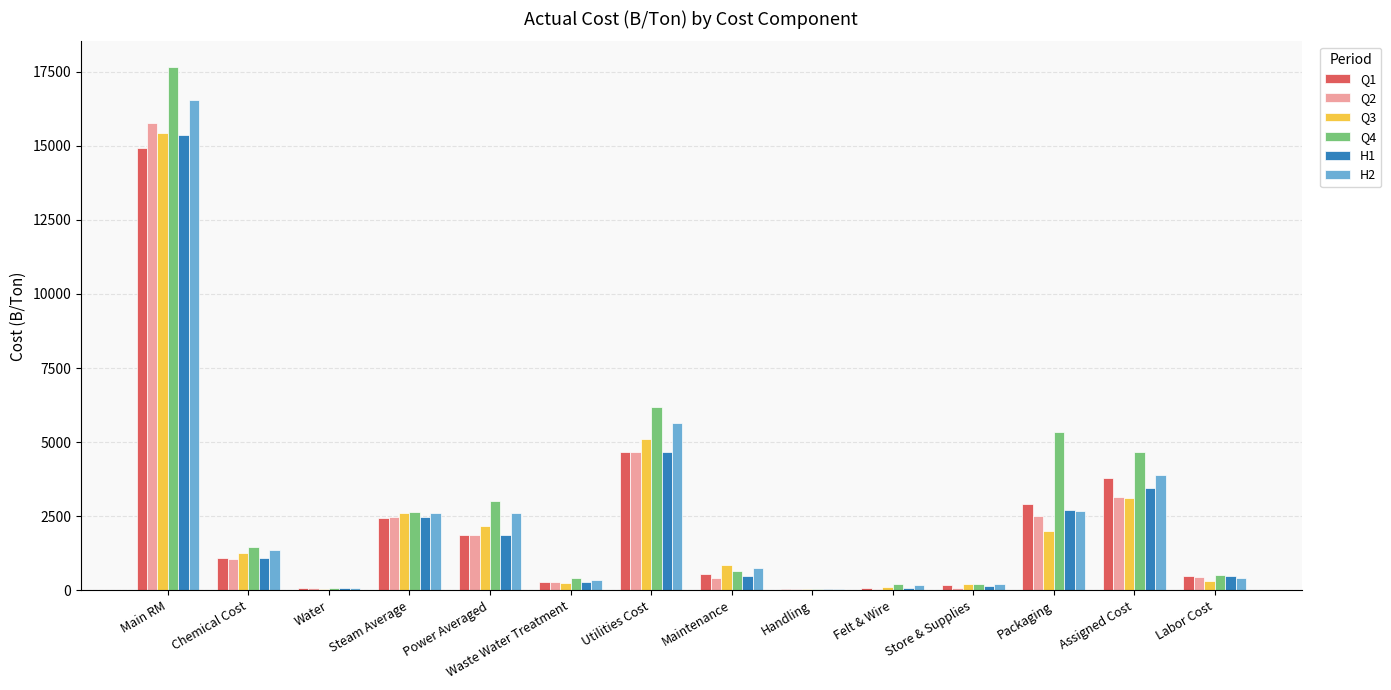

What is the maximum value for H1?

15352.7